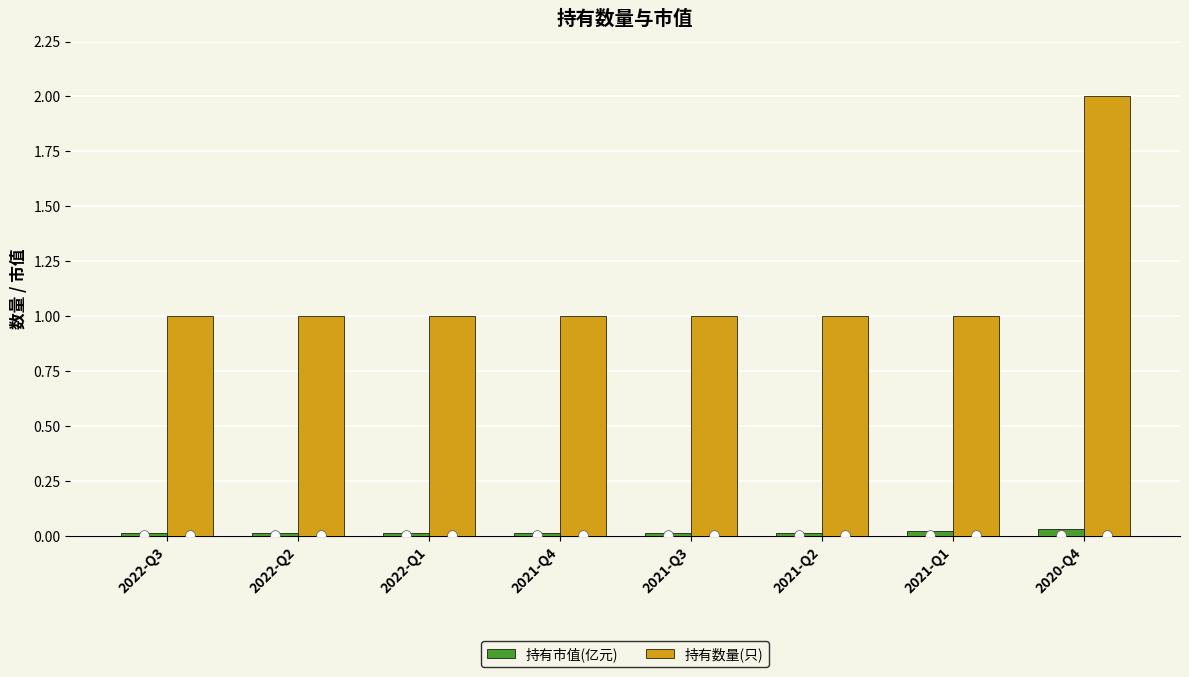

True or false: 持有数量(只) has a value of 1.0 at 2021-Q3.

True